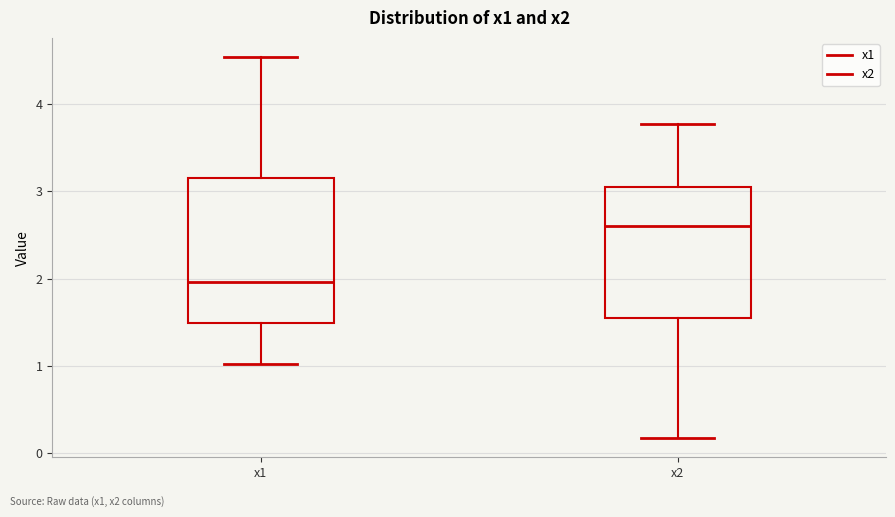

Reading left to right, read every box against the y-axis: the position of its median line, the range the box covers, and the ends of its whiskers. The values are not printed on the chart, so give them approximately, as read against the axis.

x1: median 2.0, box 1.5 to 3.2, whiskers 1.0 to 4.5
x2: median 2.6, box 1.5 to 3.1, whiskers 0.2 to 3.8